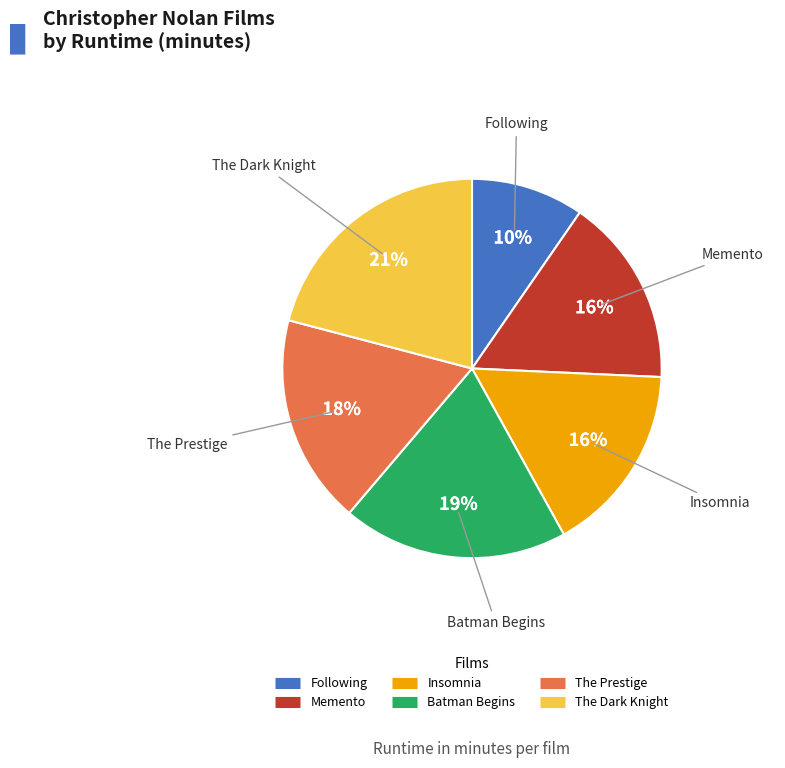

Is there any slice that represents more than half of the pie?

No